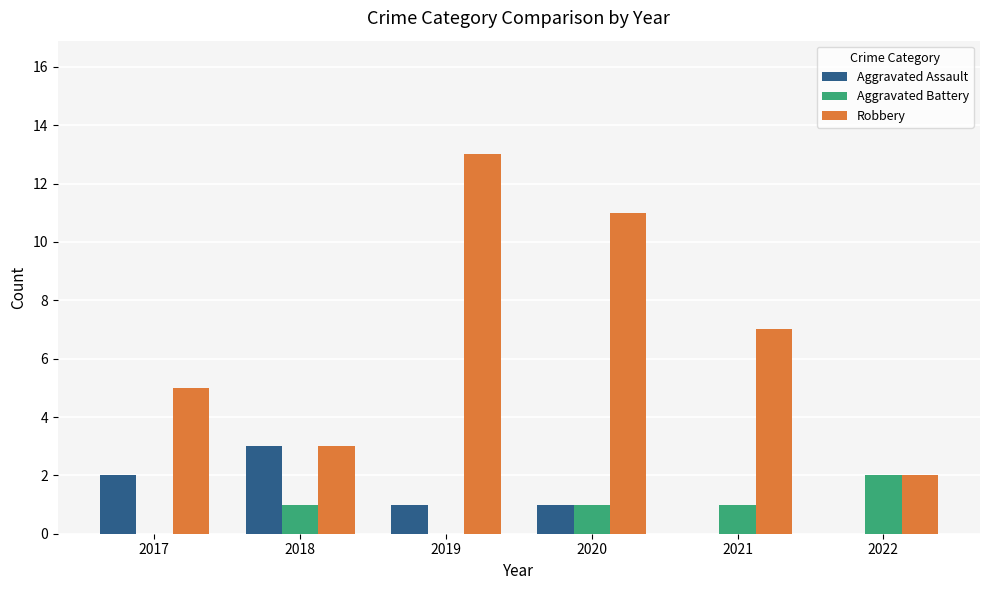

How many series are shown in this chart?

3